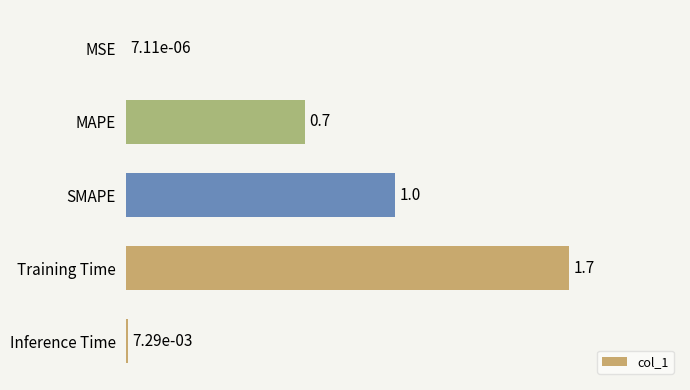

Are the bars horizontal?

Yes